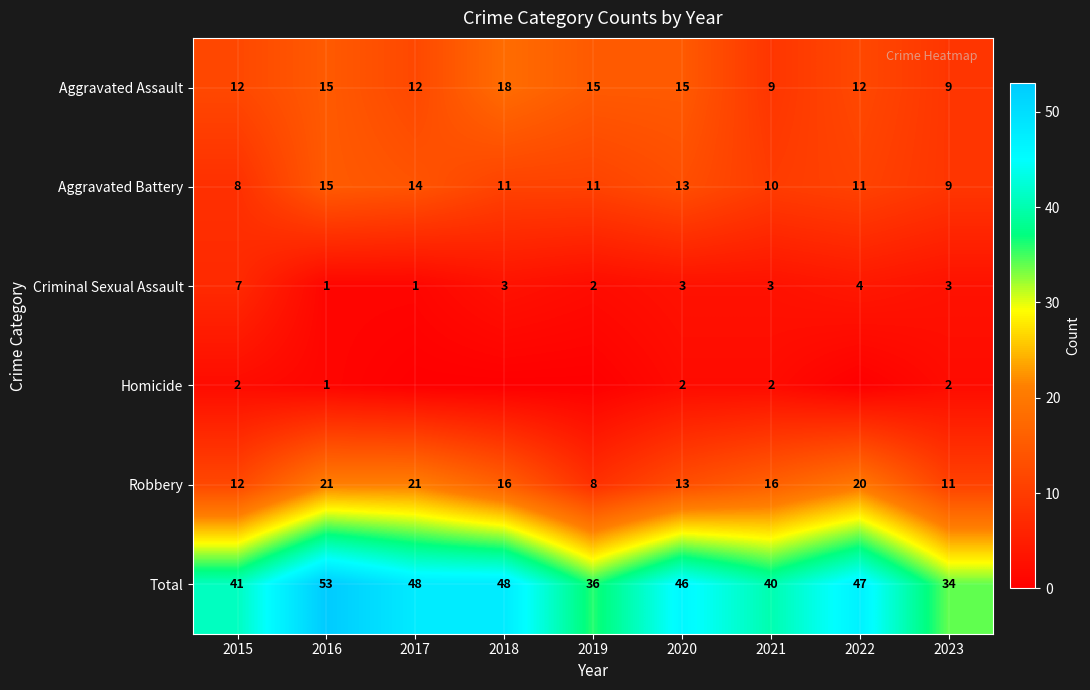

Where does the Criminal Sexual Assault series first go above 3?

2015